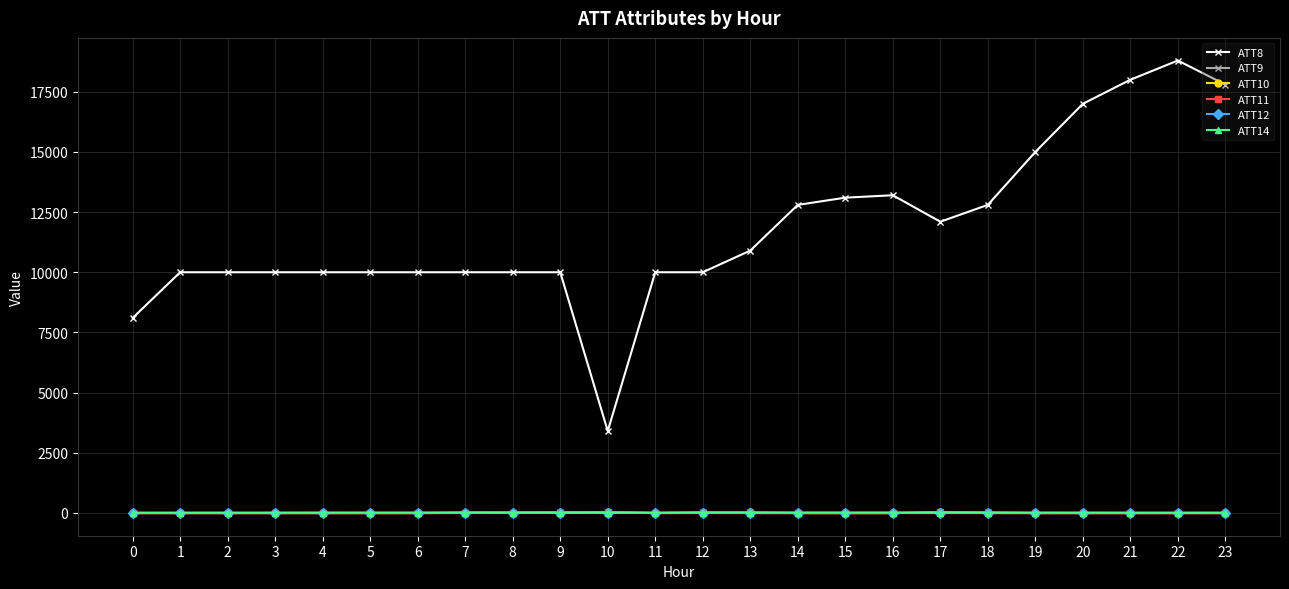

What is the maximum value shown in the chart?

18800.0